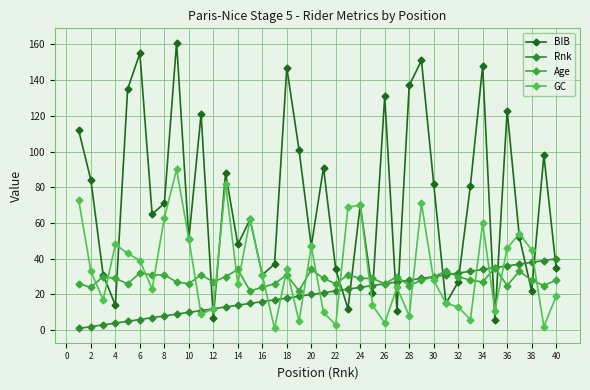

What is the minimum value shown in the chart?

1